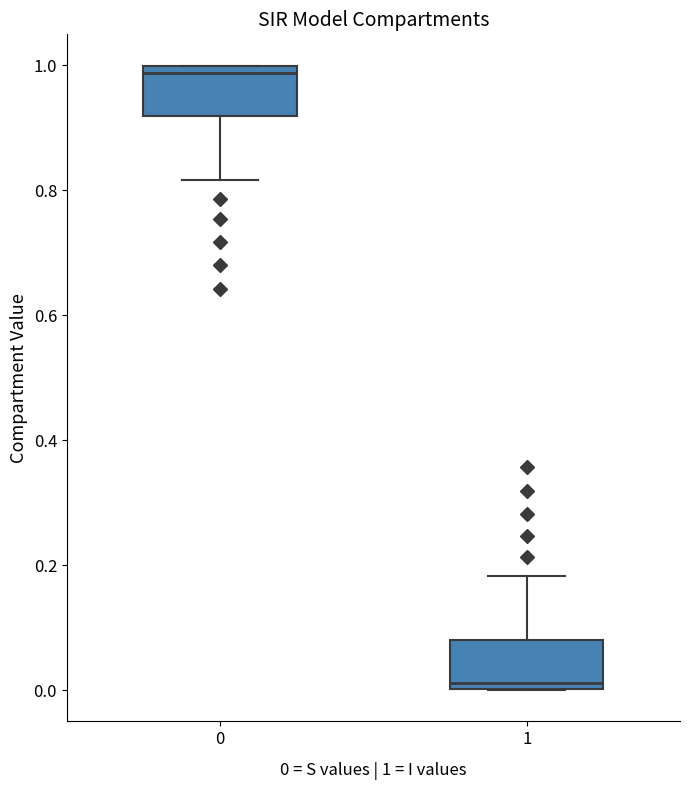

Reading left to right, transcribe this box plot: for each box, give where its median line is, the range the box spans, and where its two whiskers end, as read against the y-axis. The values are not printed on the chart, so give them approximately, as read against the axis.

0: median 0.98, box 0.92 to 1.00, whiskers 0.82 to 1.00
1: median 0.02, box 0.00 to 0.08, whiskers 0.00 to 0.18